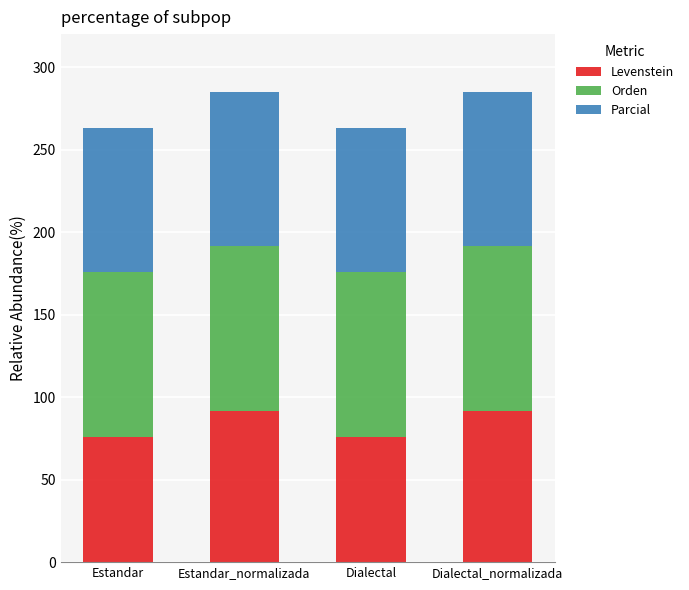

The value of Levenstein at Dialectal is 22.3. True or false?

False